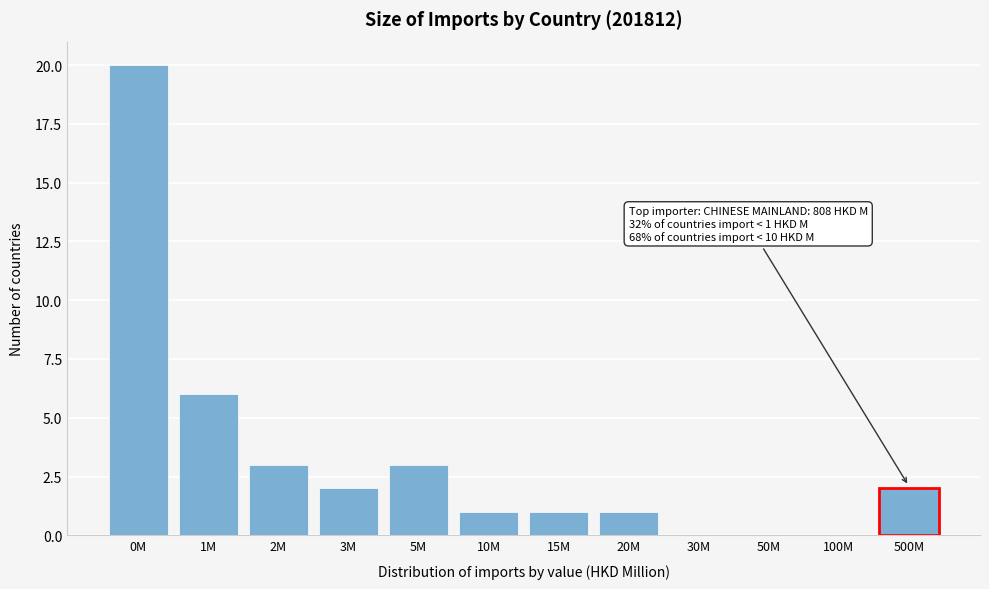

Reading left to right, transcribe all the data shown in this chart.

0M=20	1M=6	2M=3	3M=2	5M=3	10M=1	15M=1	20M=1	30M=0	50M=0	100M=0	500M=2